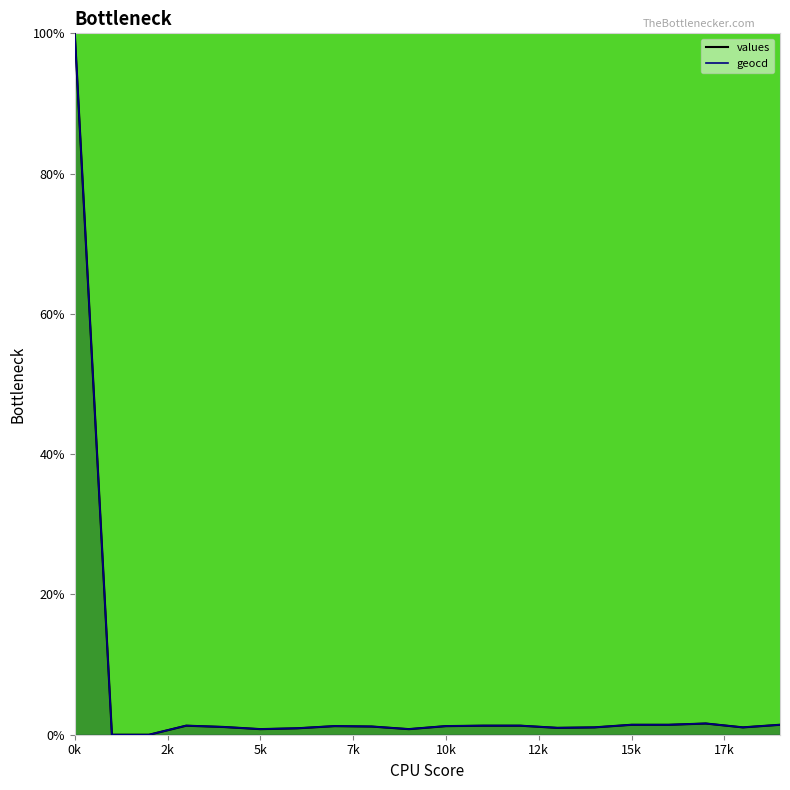

What is the average value of the values series?

6.0